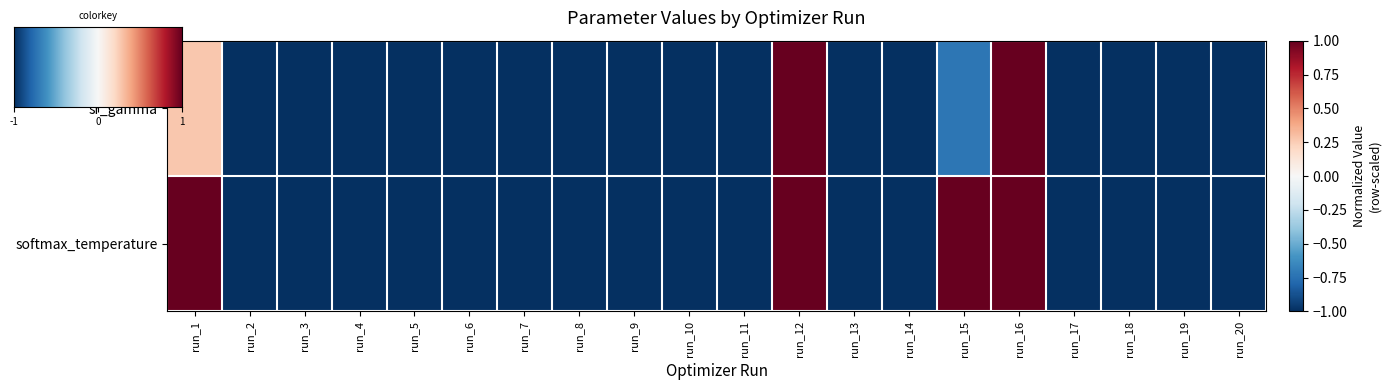

Reading left to right, list all the values displayed in this chart.

sr_gamma: 0.3	-1.0	-1.0	-1.0	-1.0	-1.0	-1.0	-1.0	-1.0	-1.0	-1.0	1.0	-1.0	-1.0	-0.7	1.0	-1.0	-1.0	-1.0	-1.0
softmax_temperature: 1.0	-1.0	-1.0	-1.0	-1.0	-1.0	-1.0	-1.0	-1.0	-1.0	-1.0	1.0	-1.0	-1.0	1.0	1.0	-1.0	-1.0	-1.0	-1.0